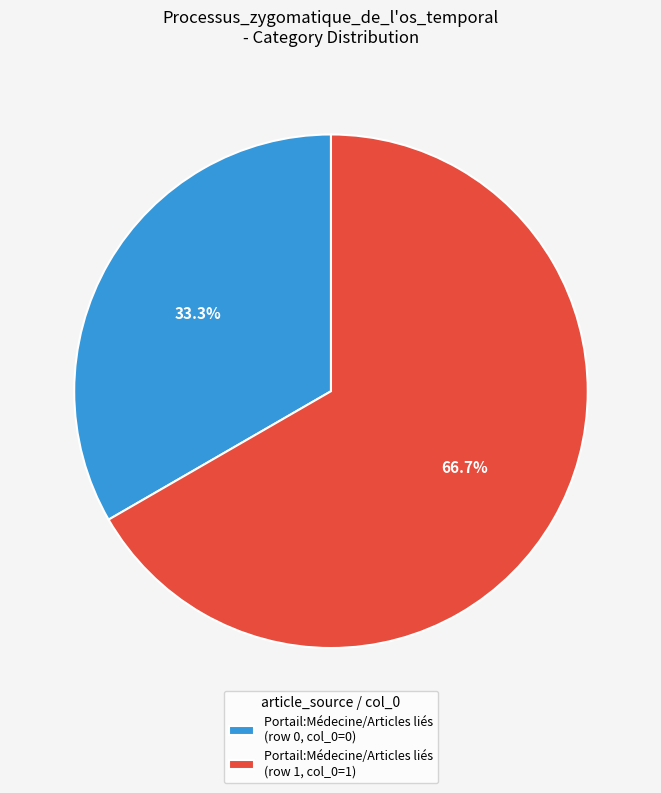

Count the number of slices in the pie.

2